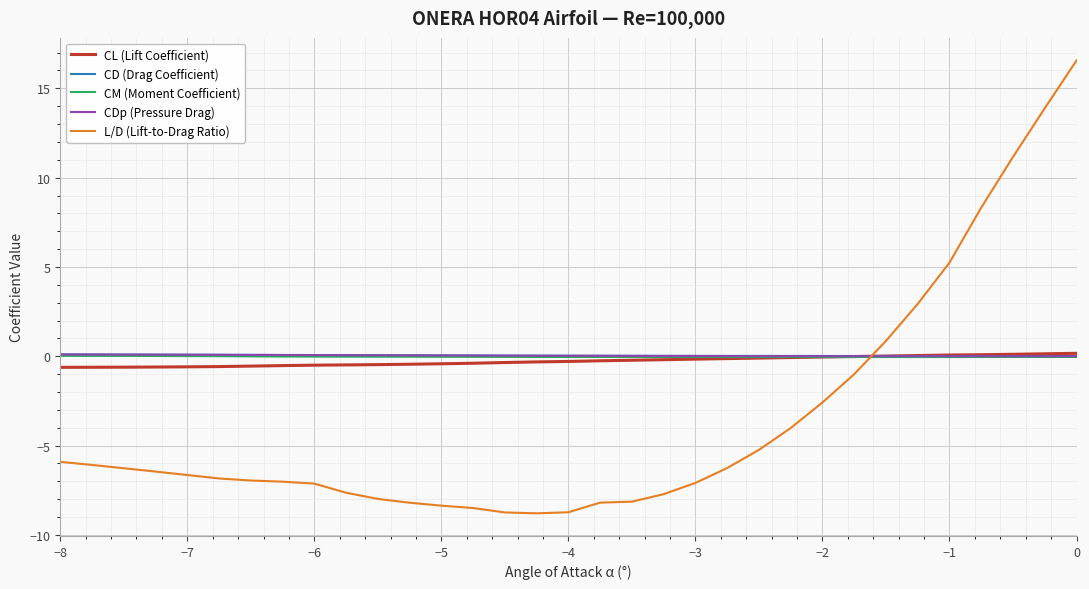

True or false: CM (Moment Coefficient) and L/D (Lift-to-Drag Ratio) intersect in this chart.

True